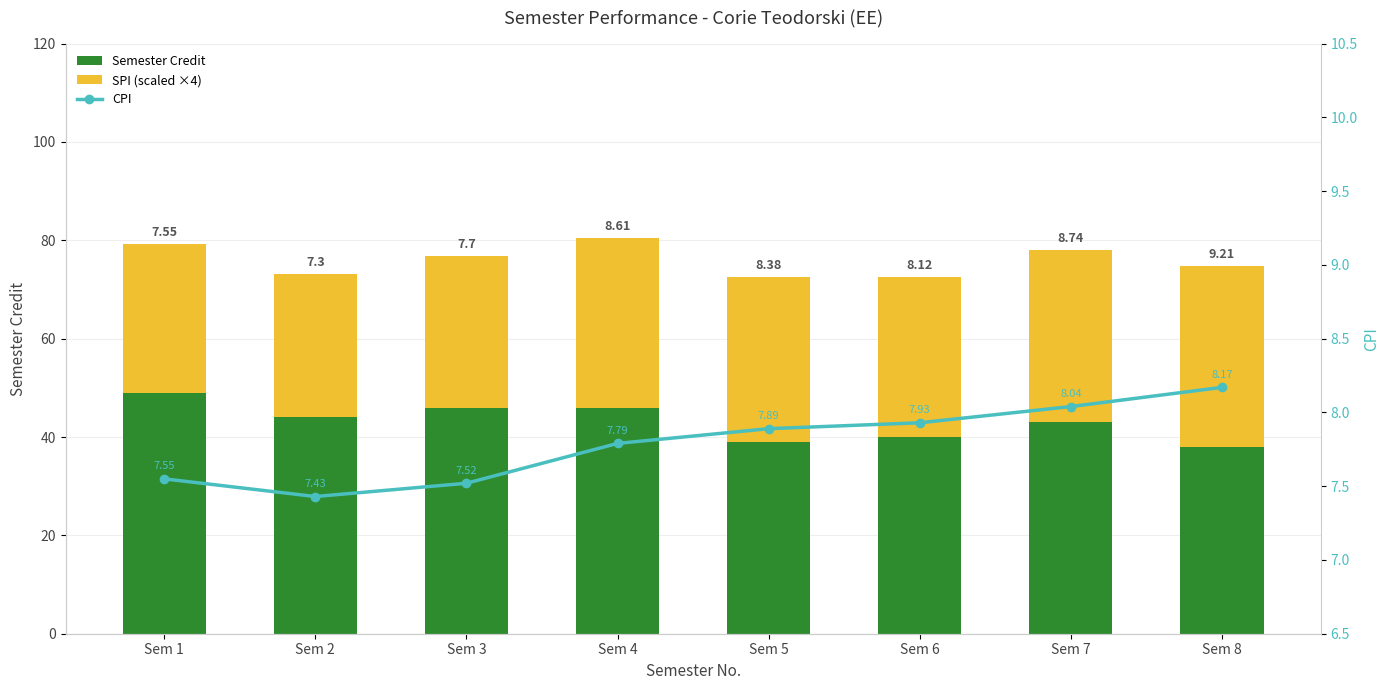

How many values in the SPI (scaled ×4) series are below 33?

4